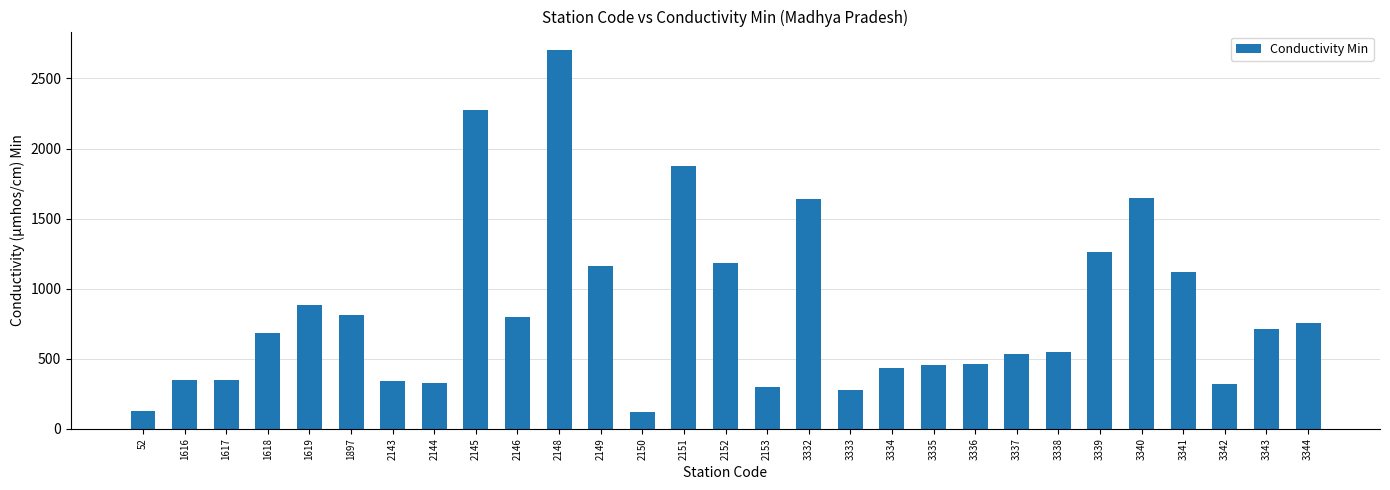

The chart shows a value of 814.0 at 1897. True or false?

True